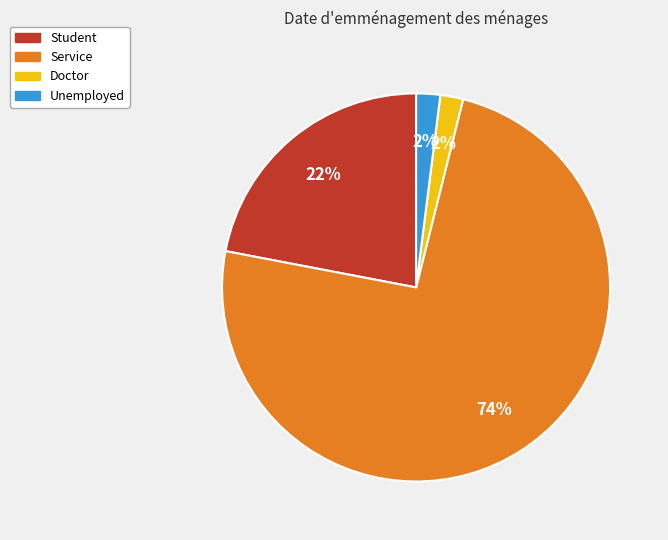

To the nearest percent, what is the combined percentage of Student and Unemployed?

24%